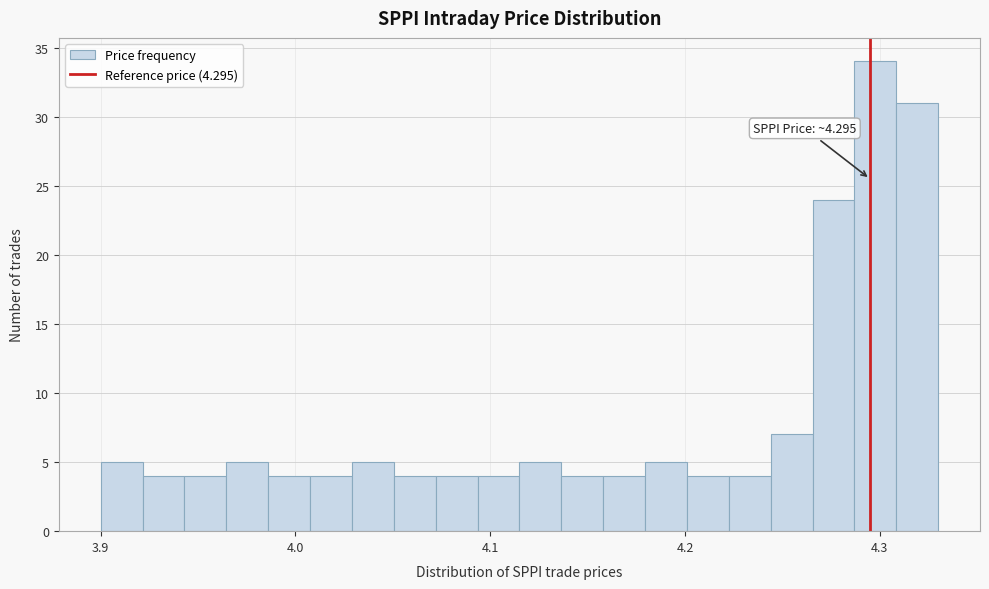

Read against the x-axis, roughly where is the centre of the tallest bar?

4.30